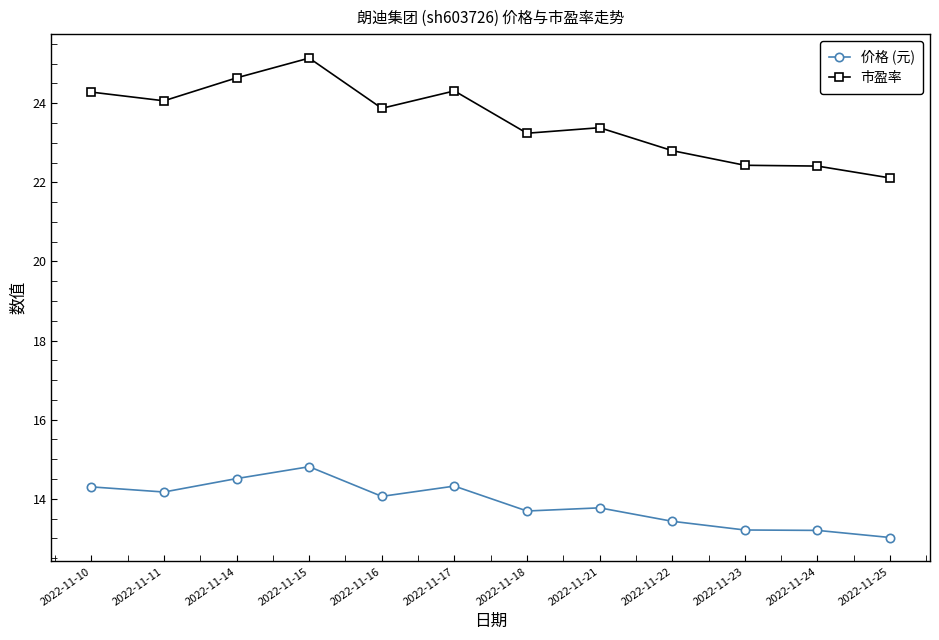

Is it true that 价格 (元) equals 23.8 at 2022-11-17?

False